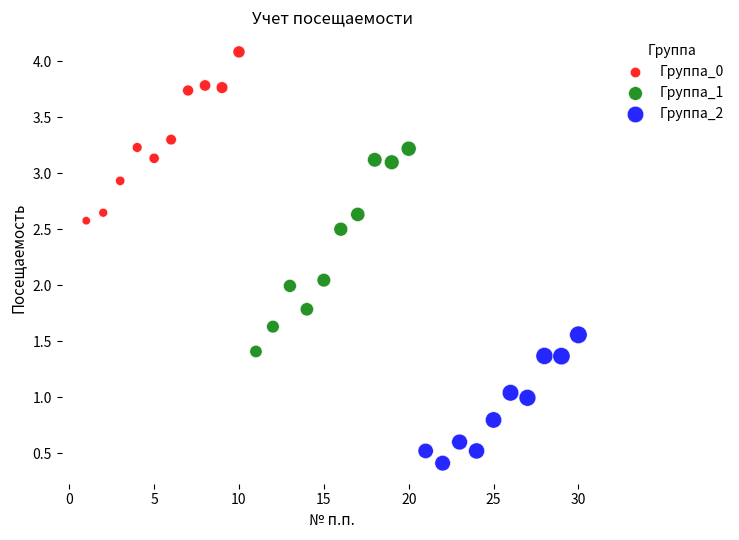

Which series contains the highest Y value?

Группа_0